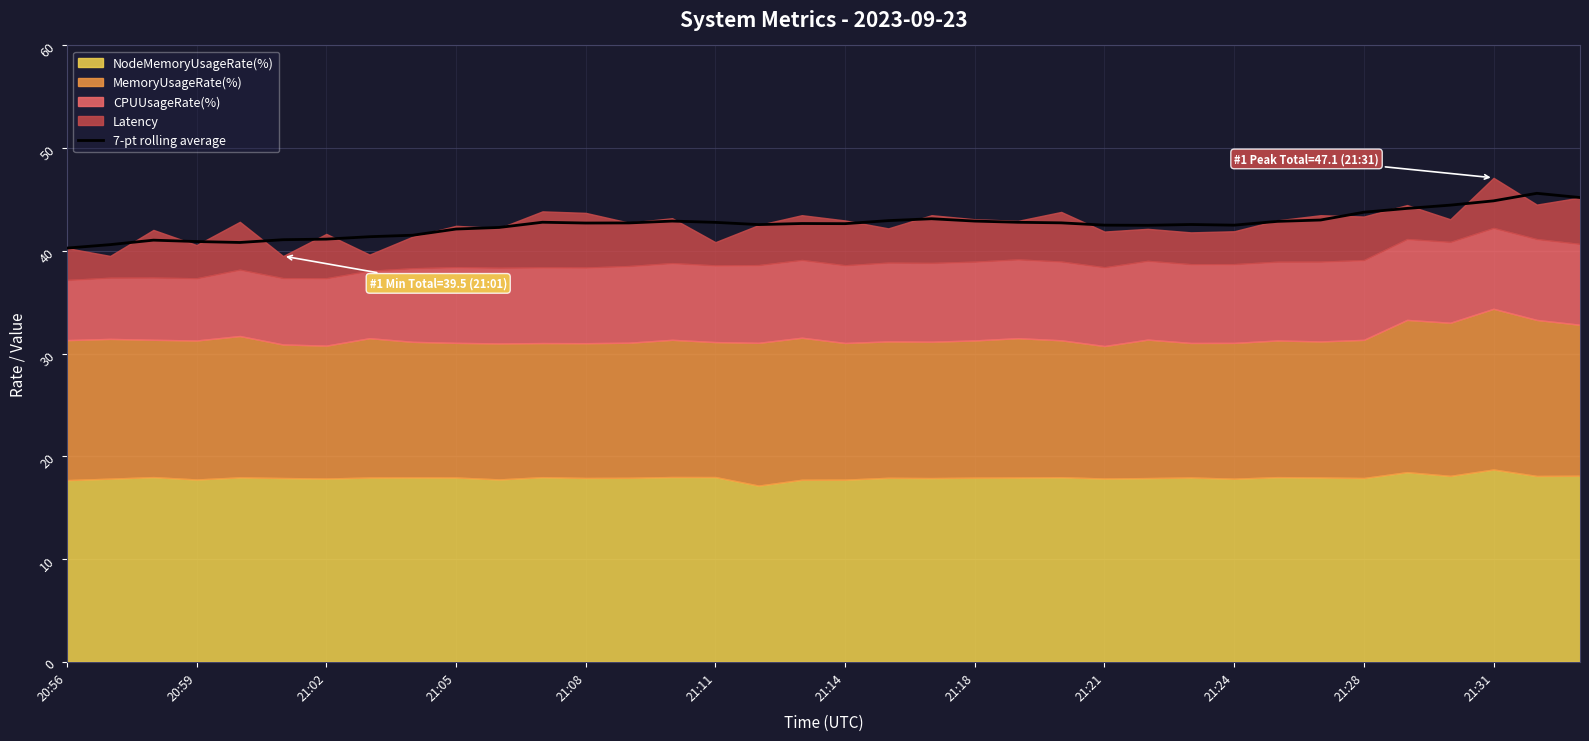

True or false: 7-pt rolling average has a value of 42.7 at 21:14.

True